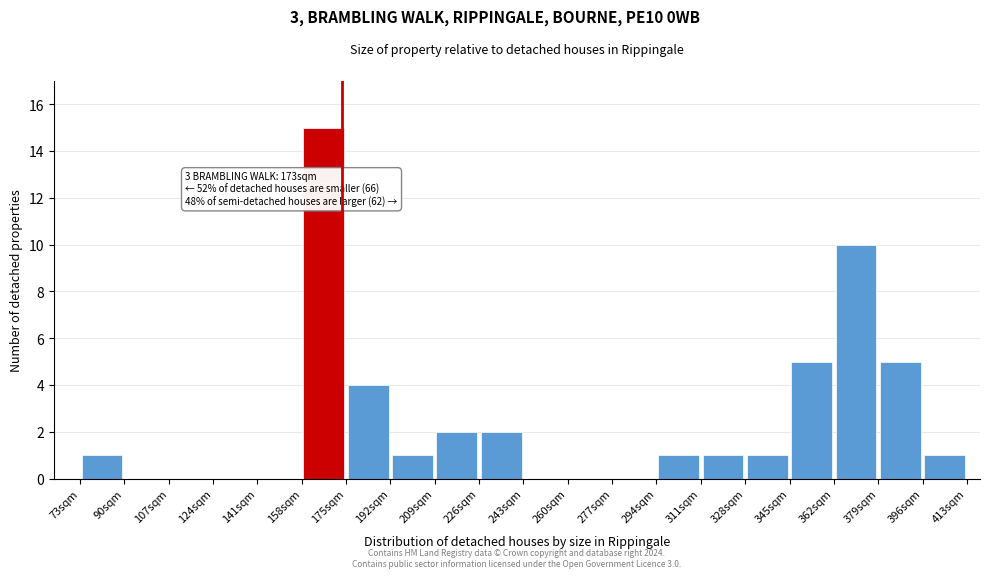

Over which range of the x-axis is the bar tallest?

158 to 175